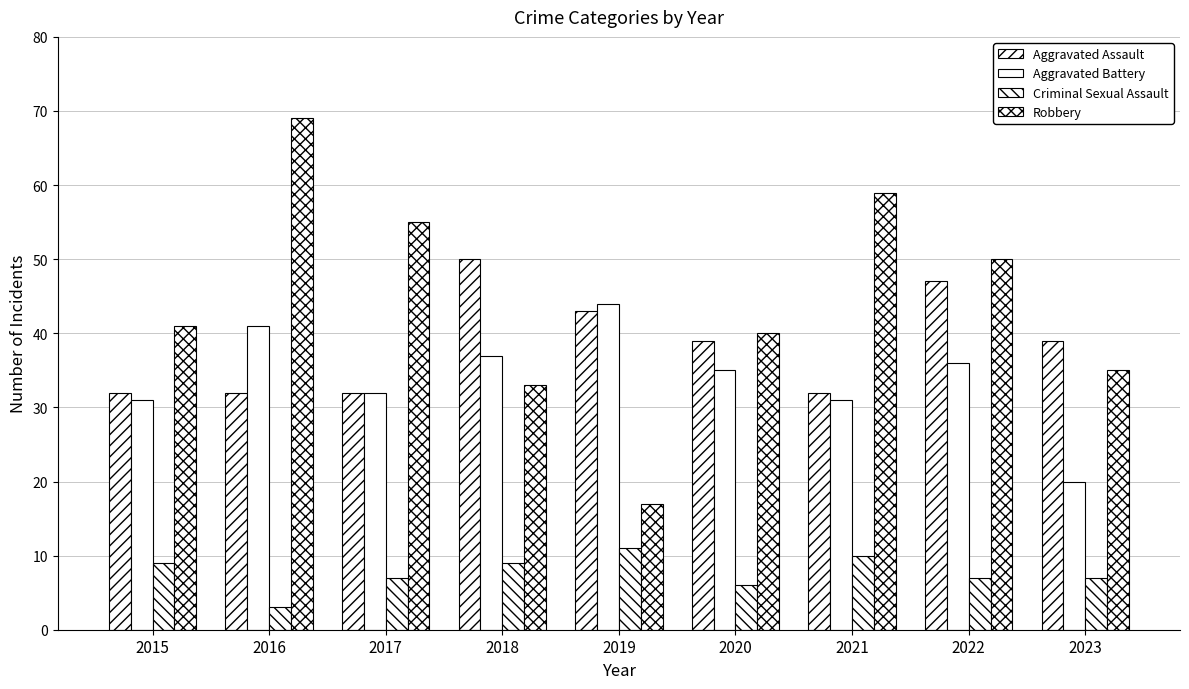

What is the sum of the Robbery values at 2023 and 2017?

90